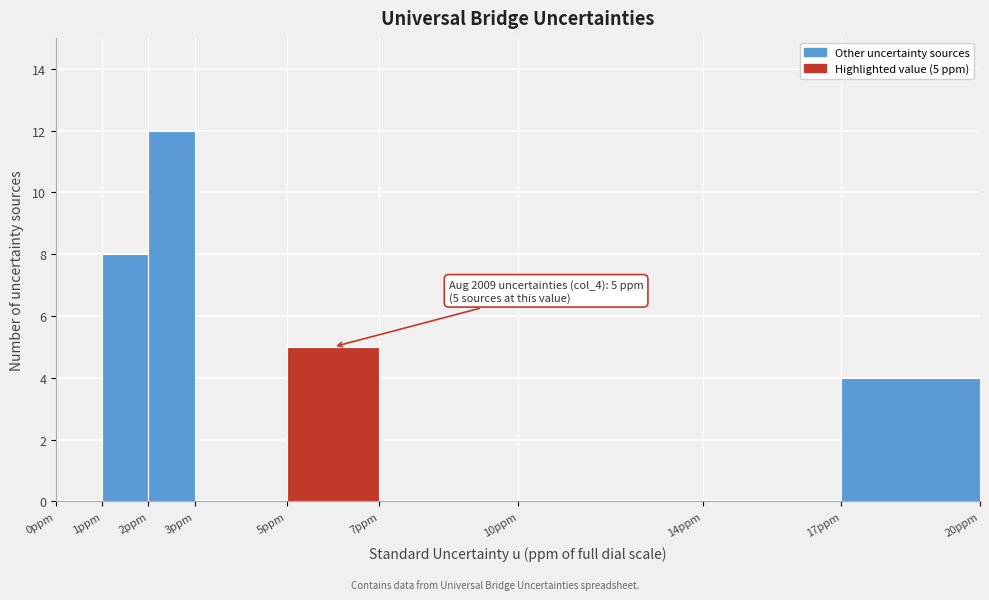

Over which range of the x-axis is the bar tallest?

2 to 3